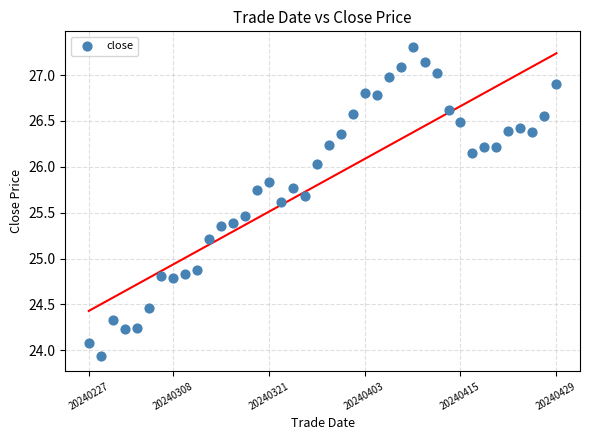

What is the range of Y values (max minus min)?

3.4